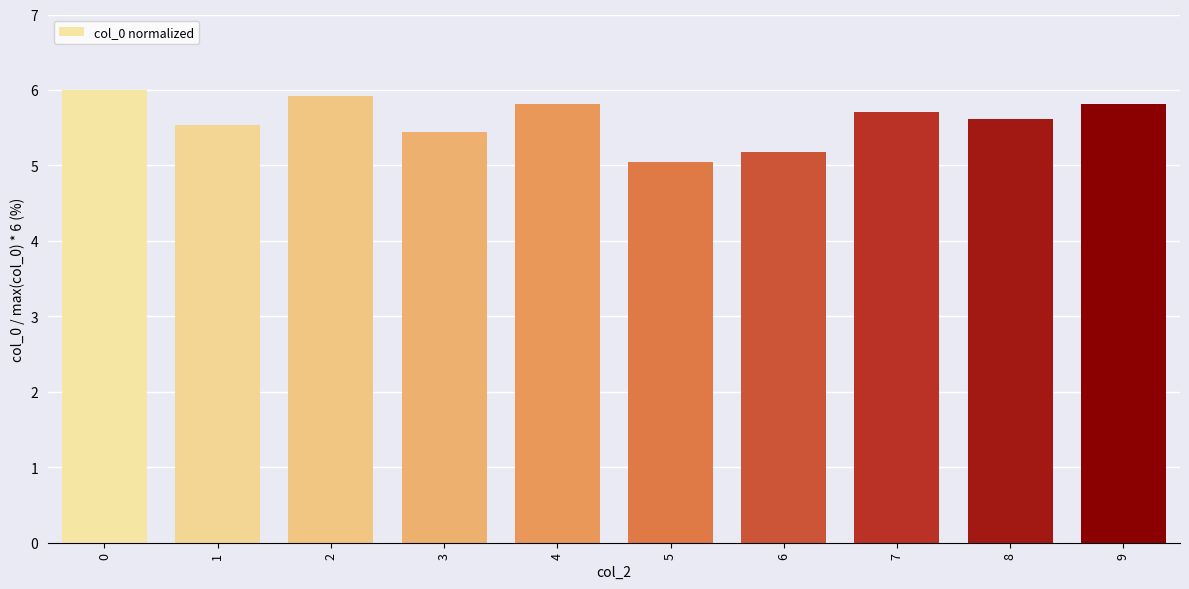

Reading right to left, extract all data points from this chart.

9=5.8	8=5.6	7=5.7	6=5.2	5=5.0	4=5.8	3=5.4	2=5.9	1=5.5	0=6.0